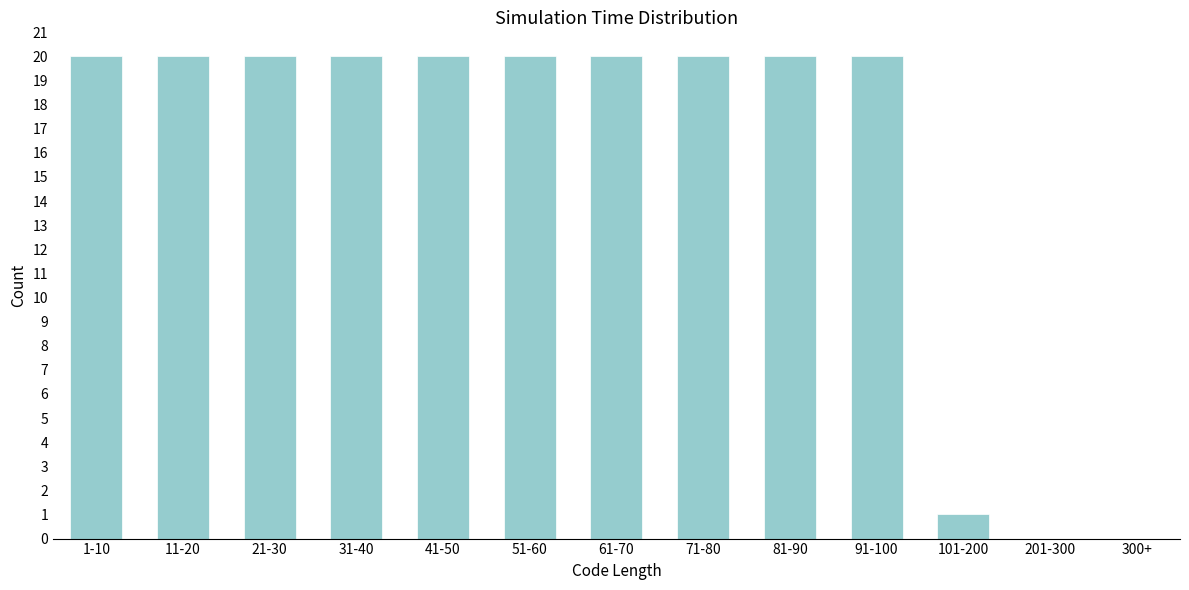

Reading left to right, transcribe all the data shown in this chart.

20	20	20	20	20	20	20	20	20	20	1